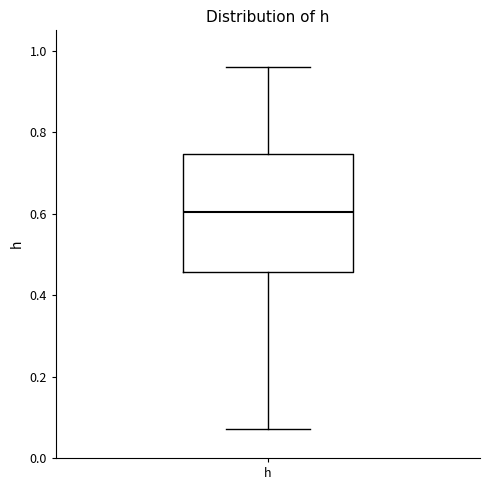

Where does the median line of the box for h sit on the y-axis? The values are not printed on the chart, so give them approximately, as read against the axis.

0.60